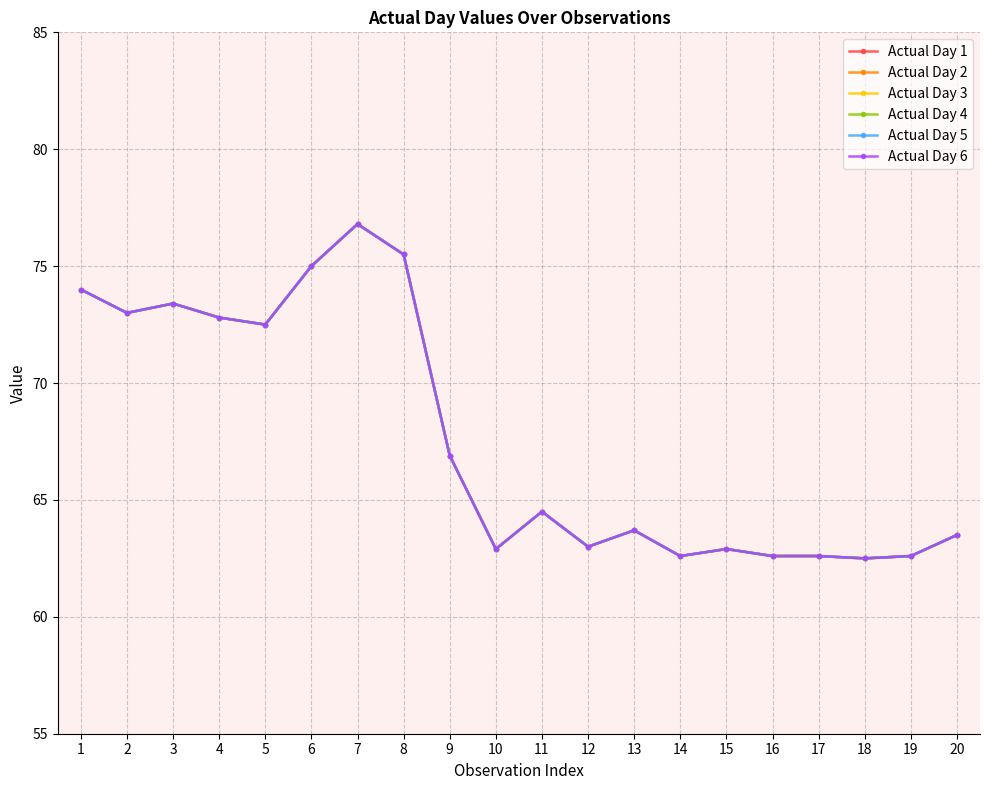

What is the sum of the Actual Day 4 values at 9 and 14?

129.5